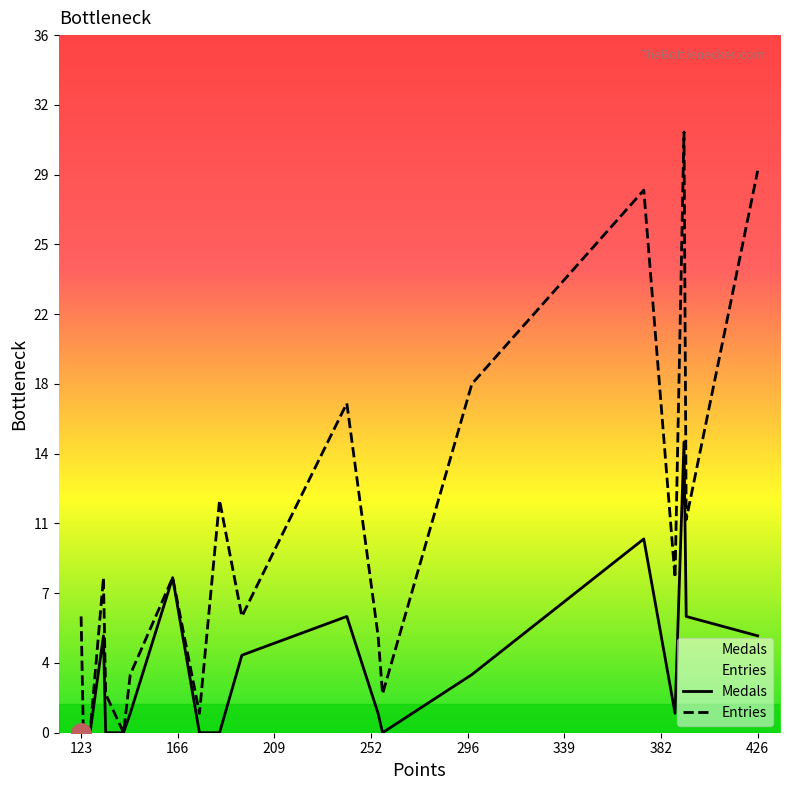

The Entries series shows 7 at 12. True or false?

False